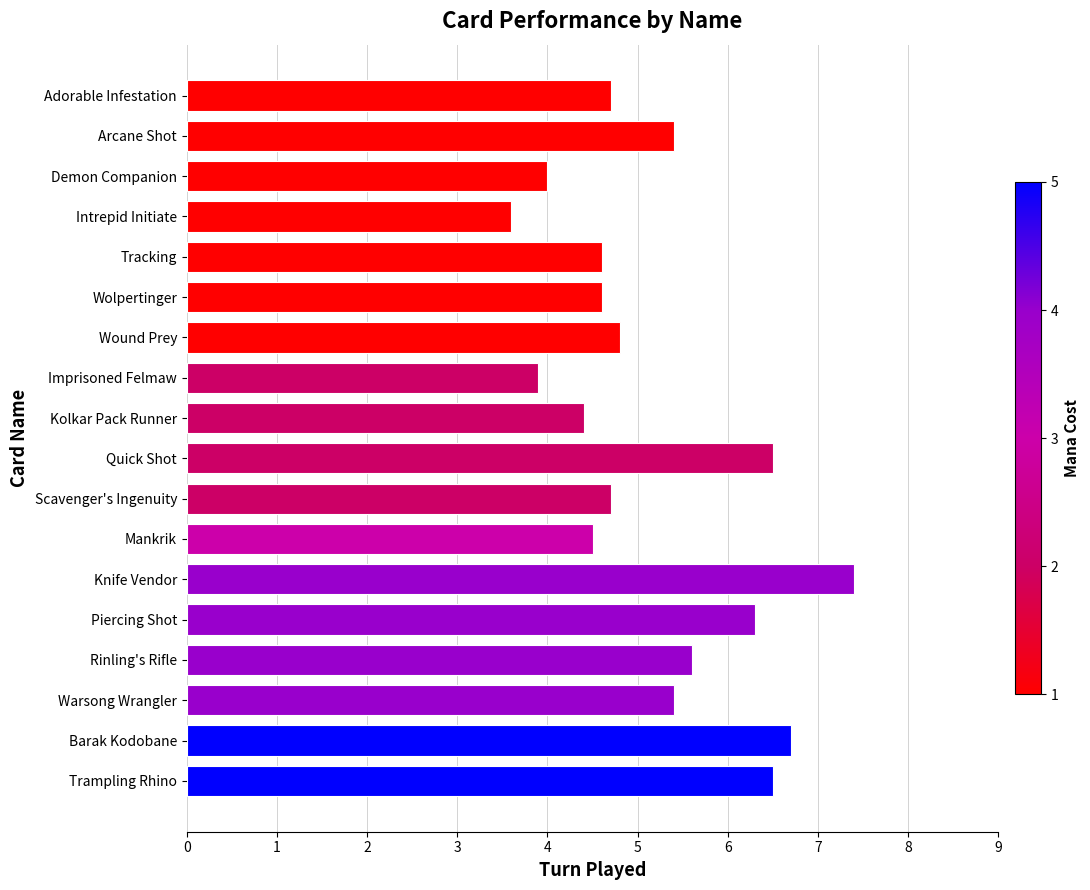

Does the chart contain stacked bars?

No